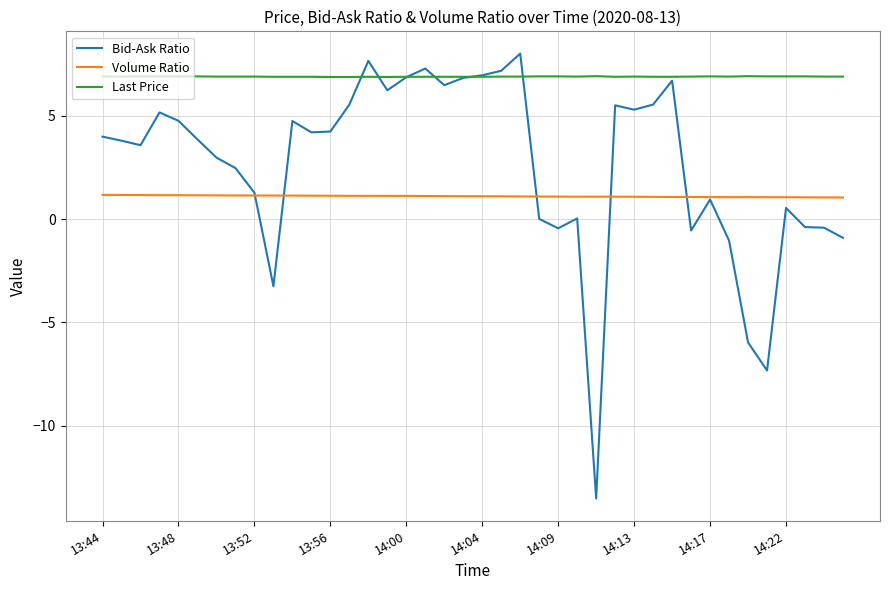

What is the difference between the second highest and minimum values in the Volume Ratio series?

0.1